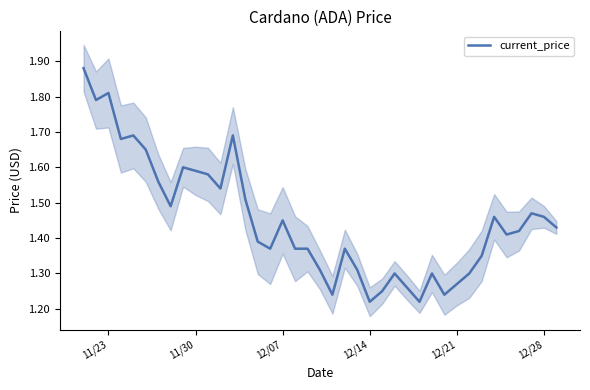

True or false: current_price has a value of 0.9 at 12/14.

False